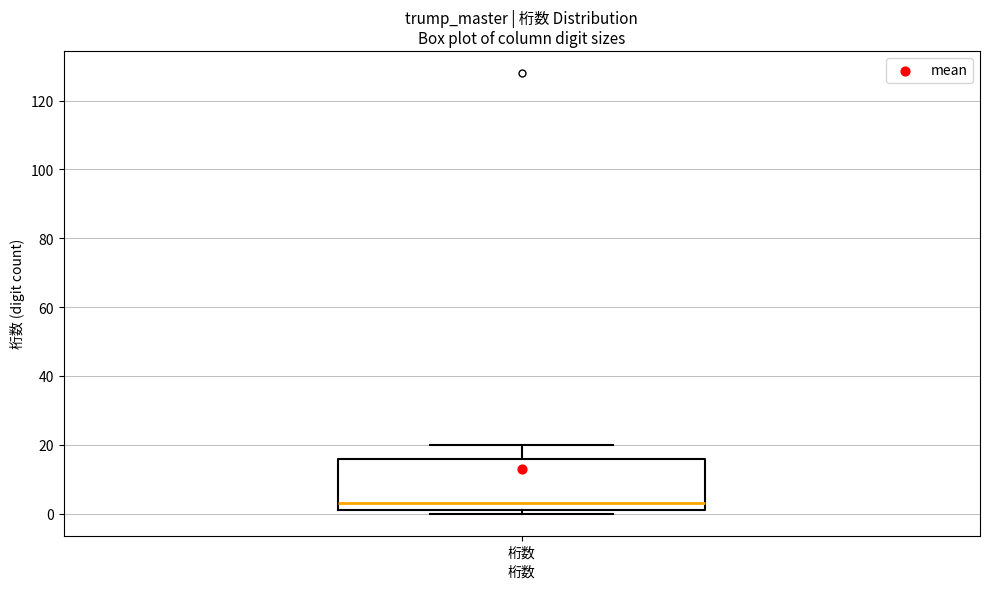

Read this box plot against the y-axis: the position of the median line, the range covered by the box, and the ends of both whiskers. The values are not printed on the chart, so give them approximately, as read against the axis.

median 4, box 2 to 16, whiskers 0 to 20